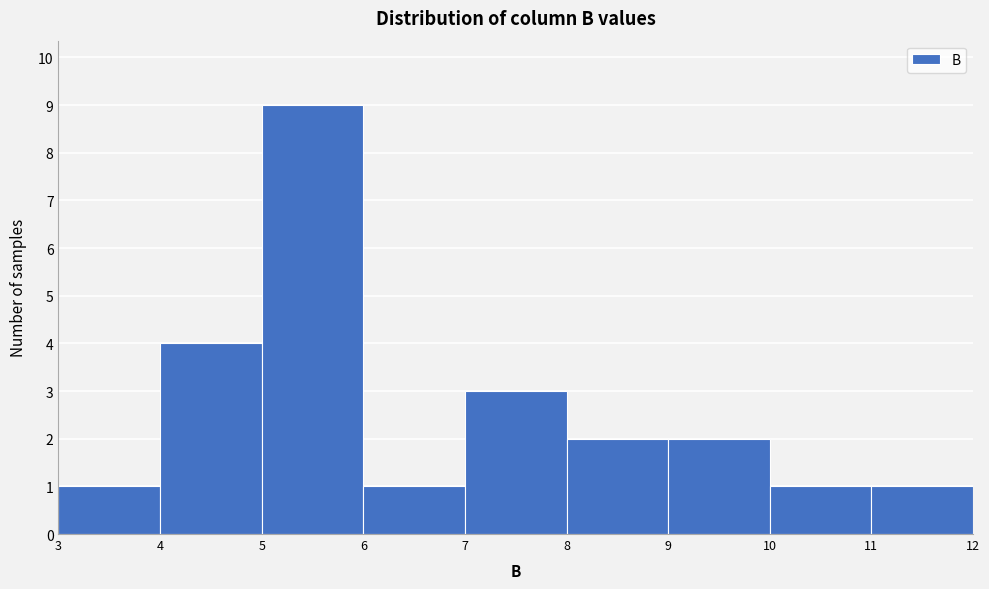

Reading left to right, transcribe this chart: for each bar, give the range it covers on the x-axis and its height. The values are not printed on the chart, so give them approximately, as read against the axis.

3 to 4: 1
4 to 5: 4
5 to 6: 9
6 to 7: 1
7 to 8: 3
8 to 9: 2
9 to 10: 2
10 to 11: 1
11 to 12: 1